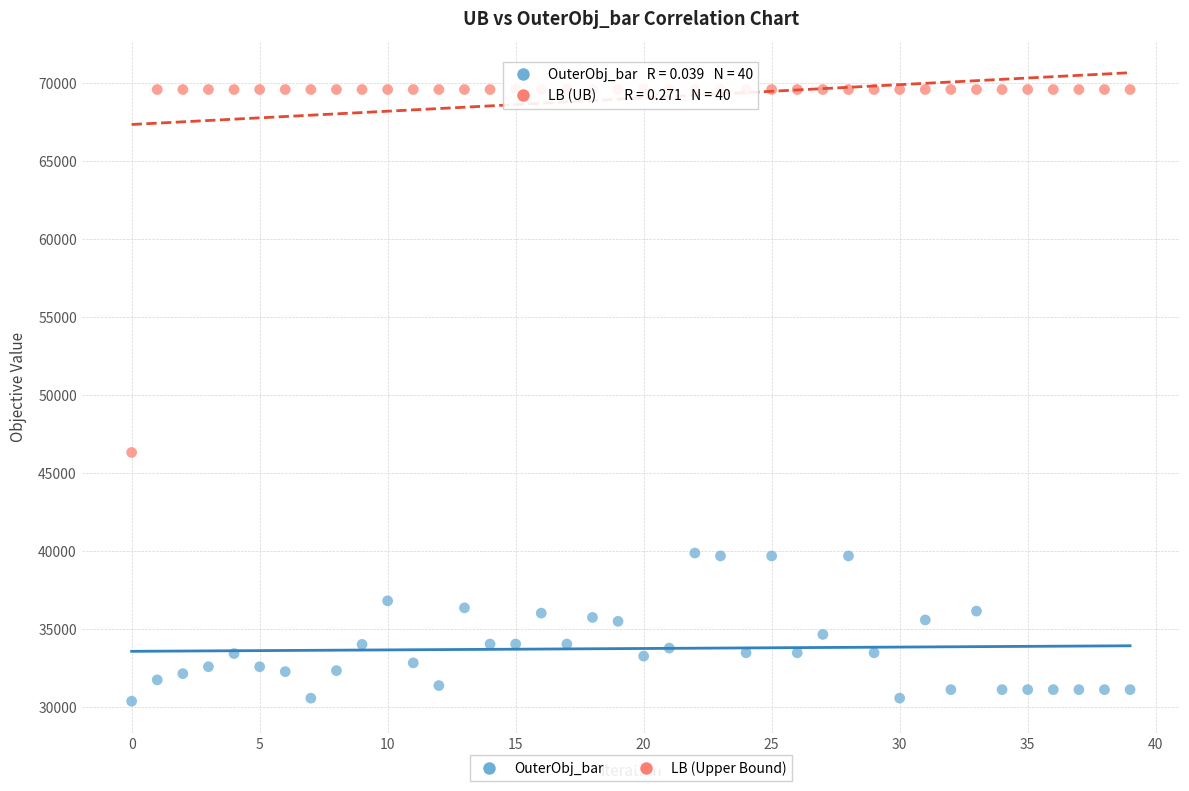

Which series has the largest Y range (max minus min)?

LB (Upper Bound)